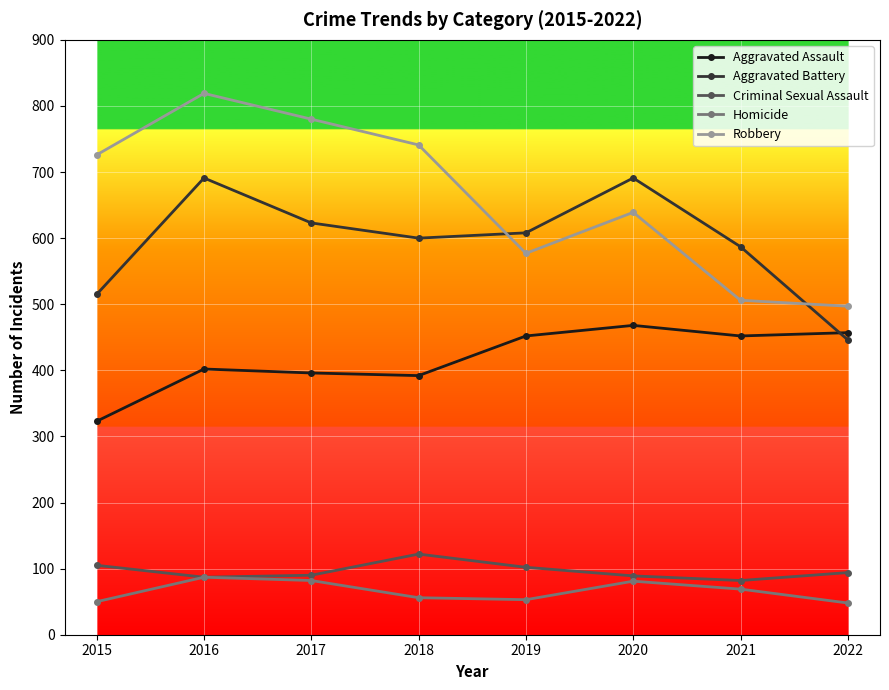

What is the value of the Homicide point at the 4th from the left?

56